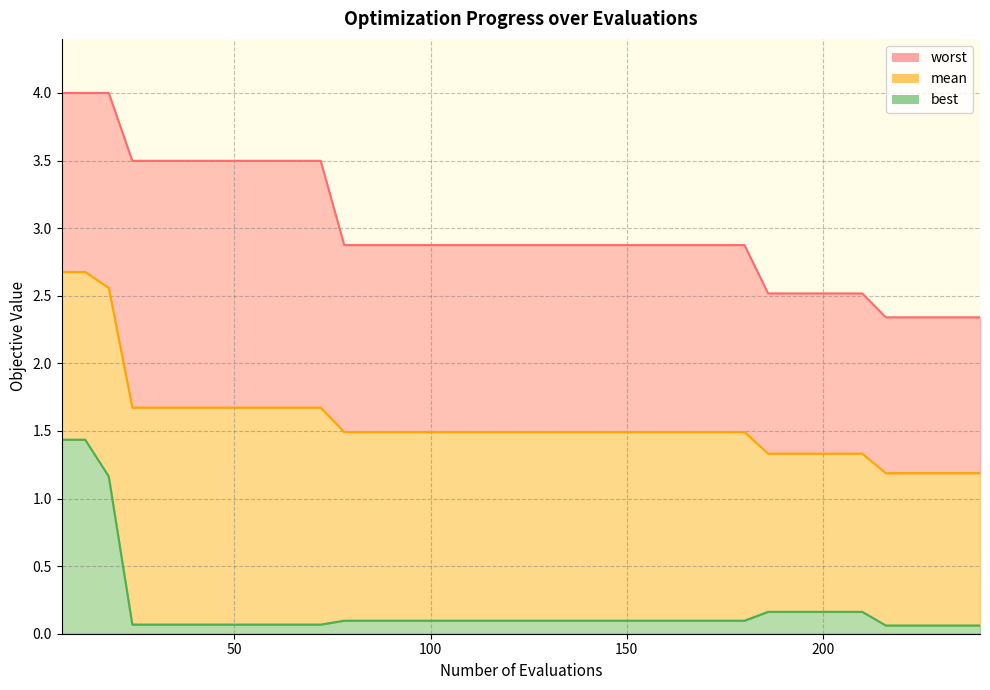

What is the sum of all mean values?

62.4